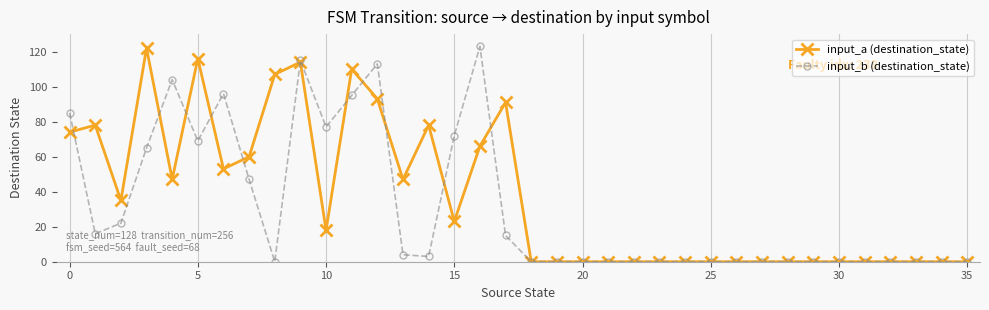

What is the difference between the maximum and minimum values in the input_a (destination_state) series?

122